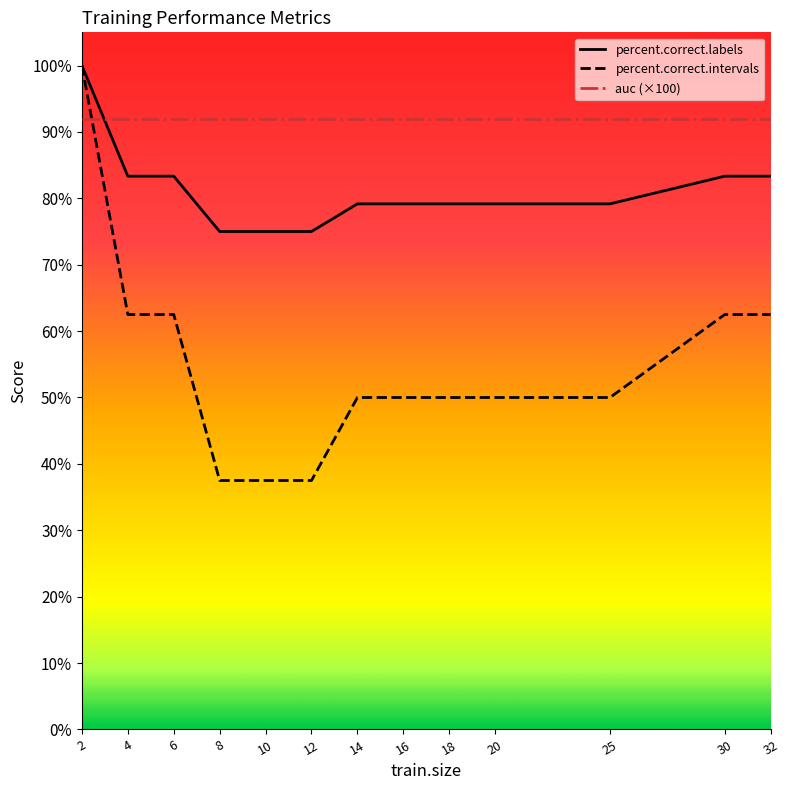

Which series has the widest spread of values?

percent.correct.intervals